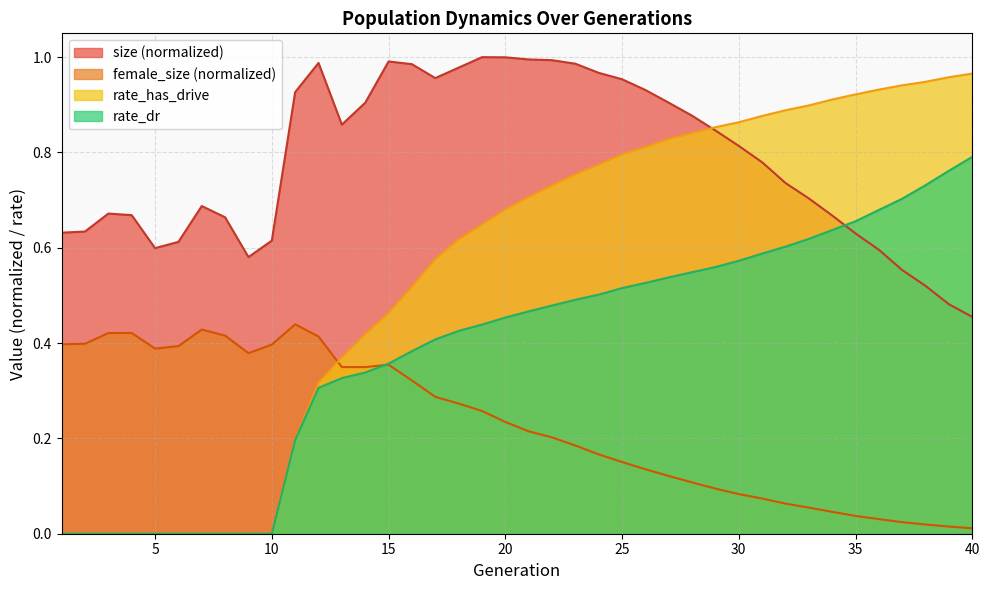

List the labels in order of size value, largest first.

19, 20, 21, 22, 15, 12, 23, 16, 18, 24, 17, 25, 26, 11, 27, 14, 28, 13, 29, 30, 31, 32, 33, 7, 3, 4, 34, 8, 2, 1, 35, 10, 6, 5, 36, 9, 37, 38, 39, 40